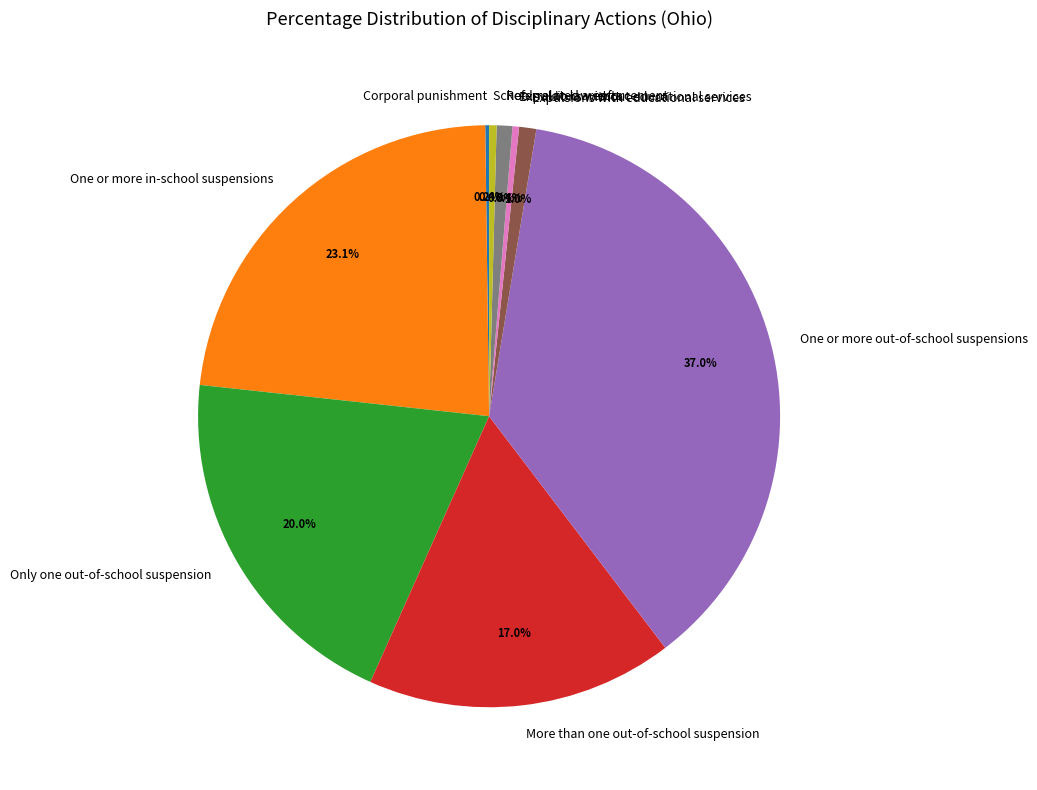

Does More than one out-of-school suspension represent more than half of the total?

No